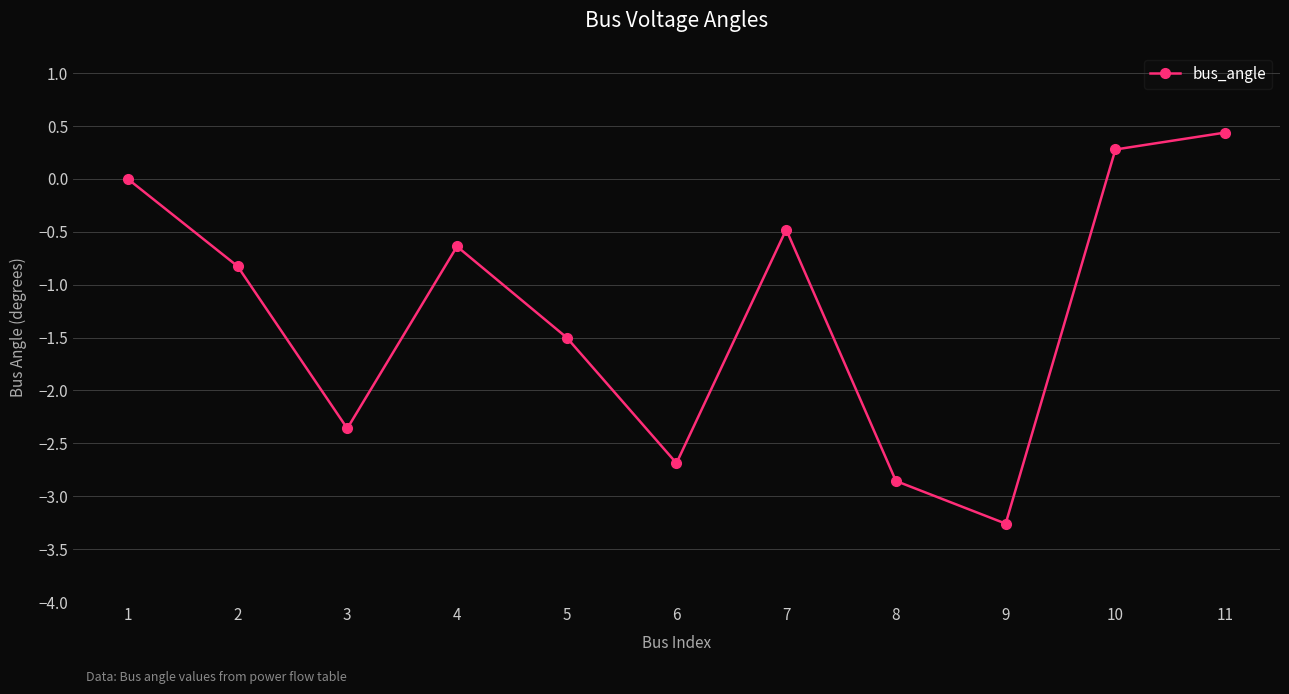

Reading left to right, transcribe all the data shown in this chart.

1=0.0	2=-0.8	3=-2.4	4=-0.6	5=-1.5	6=-2.7	7=-0.5	8=-2.9	9=-3.3	10=0.3	11=0.4